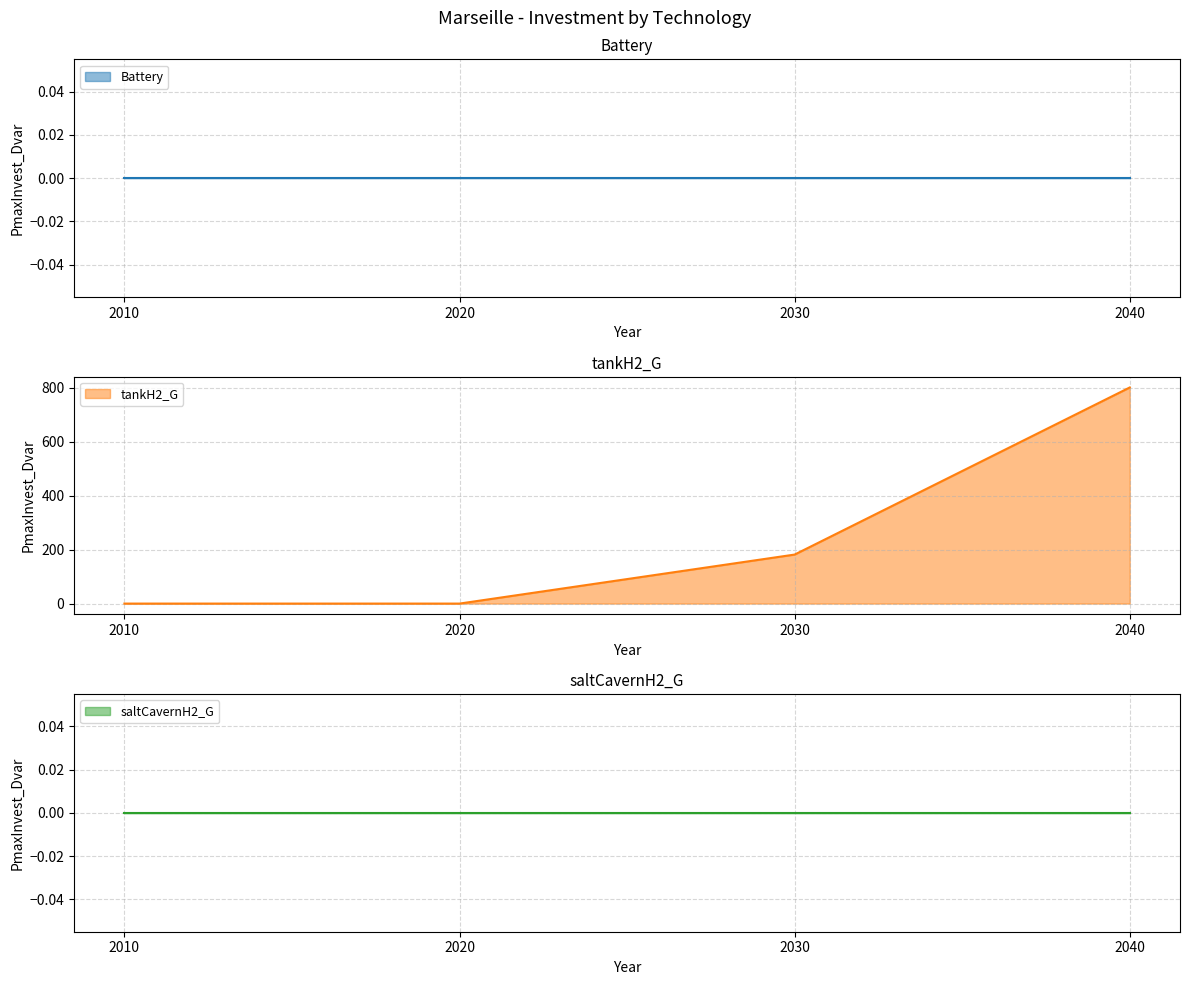

True or false: saltCavernH2_G and tankH2_G intersect in this chart.

False